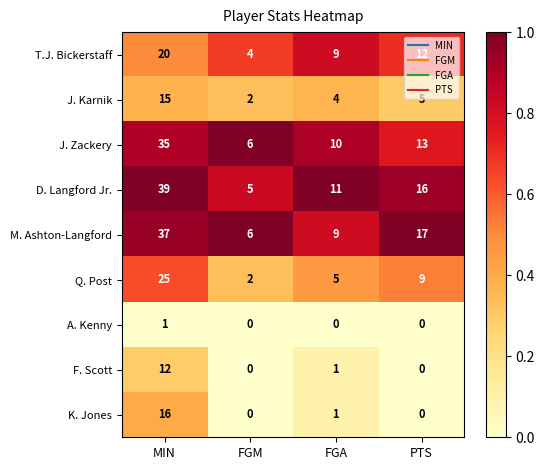

What is the sum of the J. Karnik values at MIN and PTS?

20